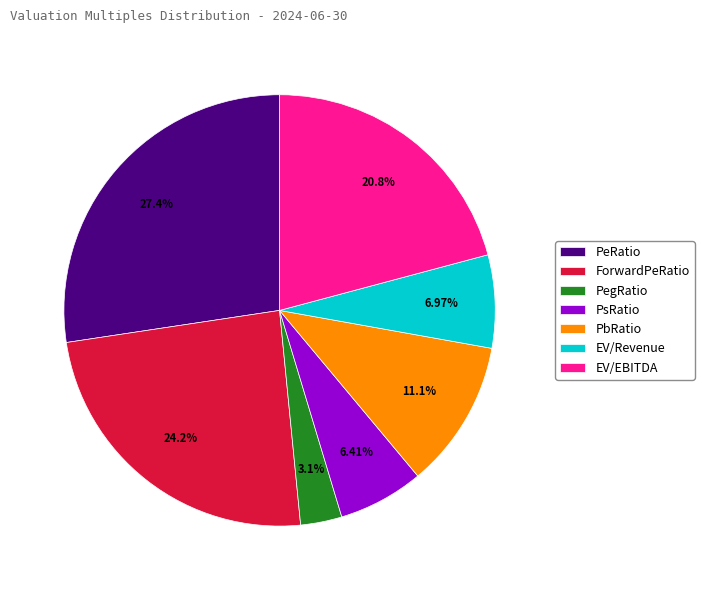

Is PegRatio the majority of the pie?

No